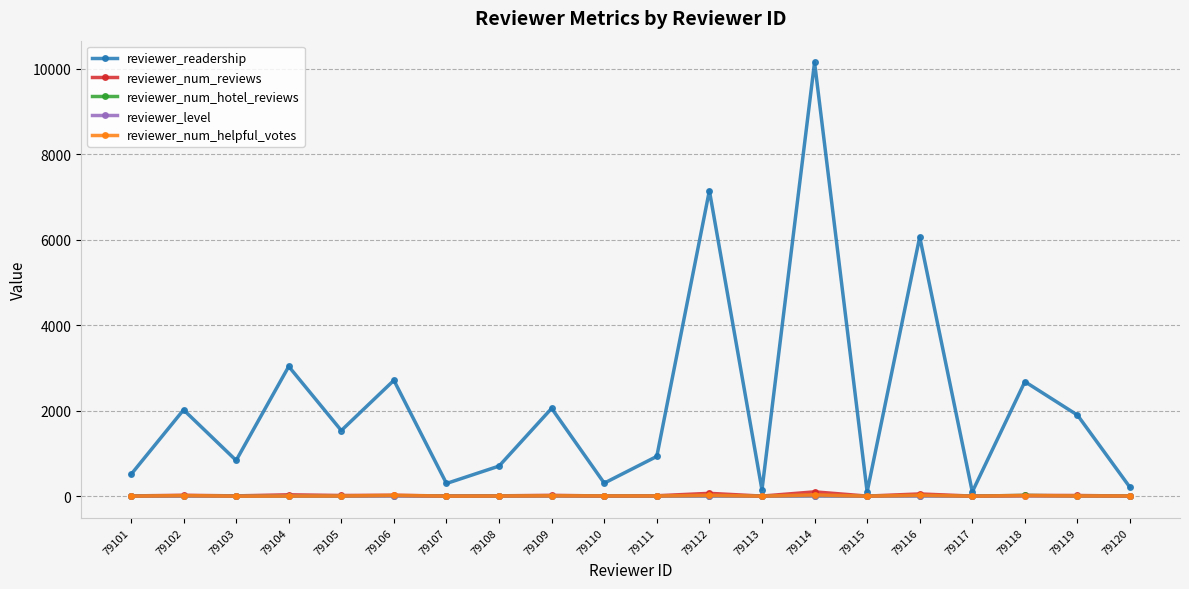

What is the value of the reviewer_num_helpful_votes point at the 2nd from the left?

13